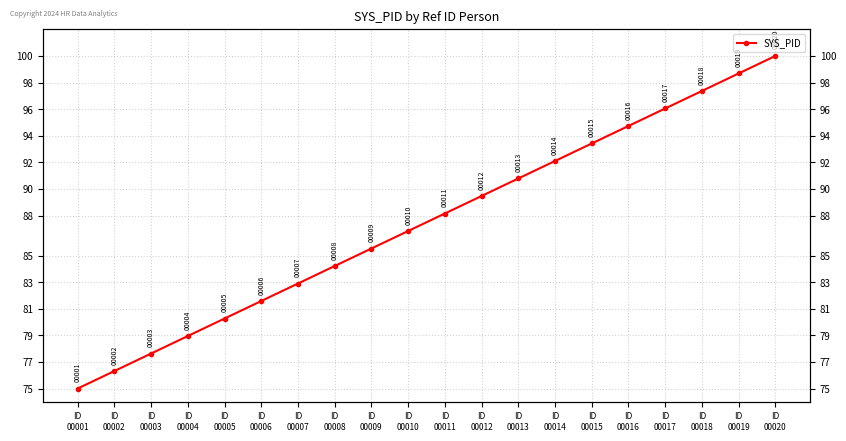

What is the value of the 4th point from the left?

78.9